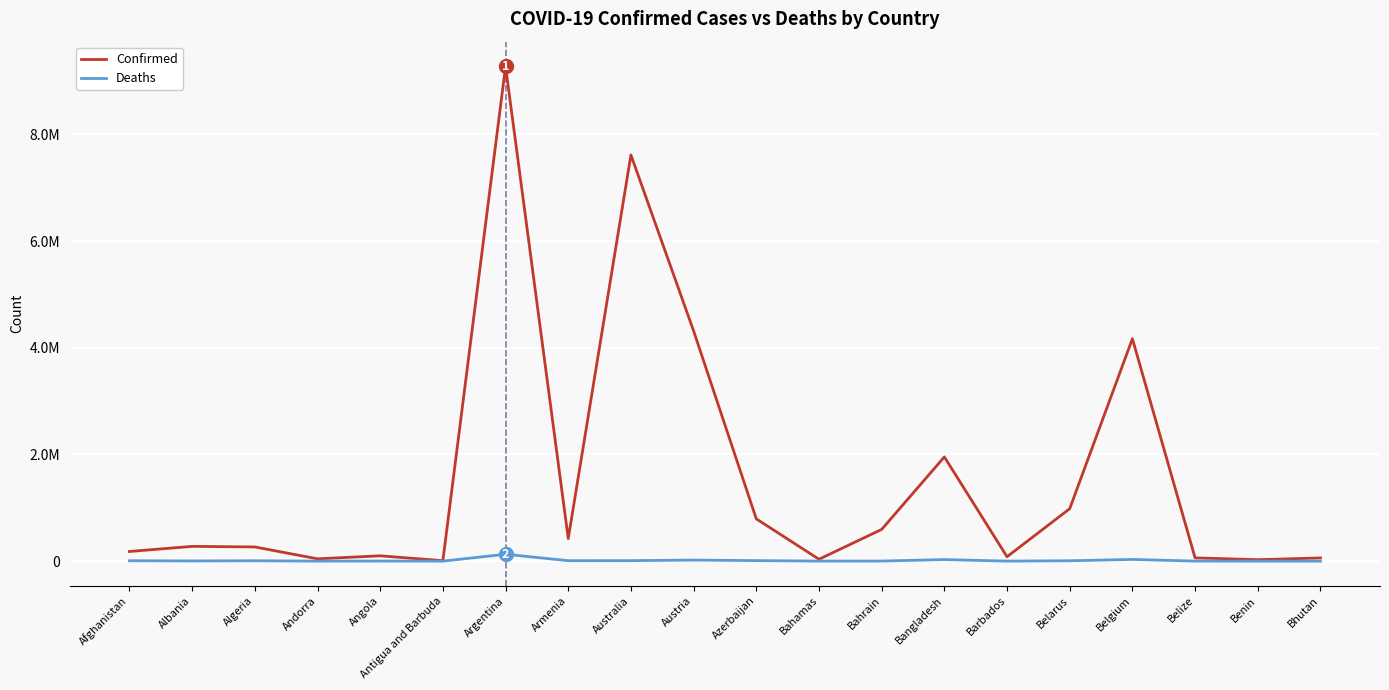

What are all the series names shown in the legend?

Confirmed, Deaths